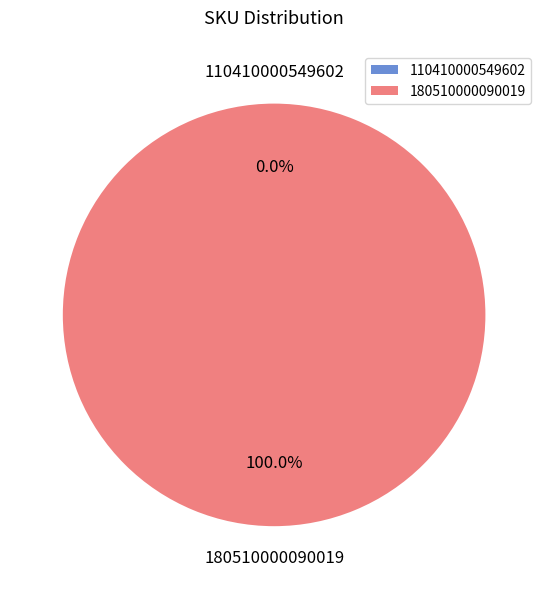

What is the largest slice in the pie chart?

180510000090019